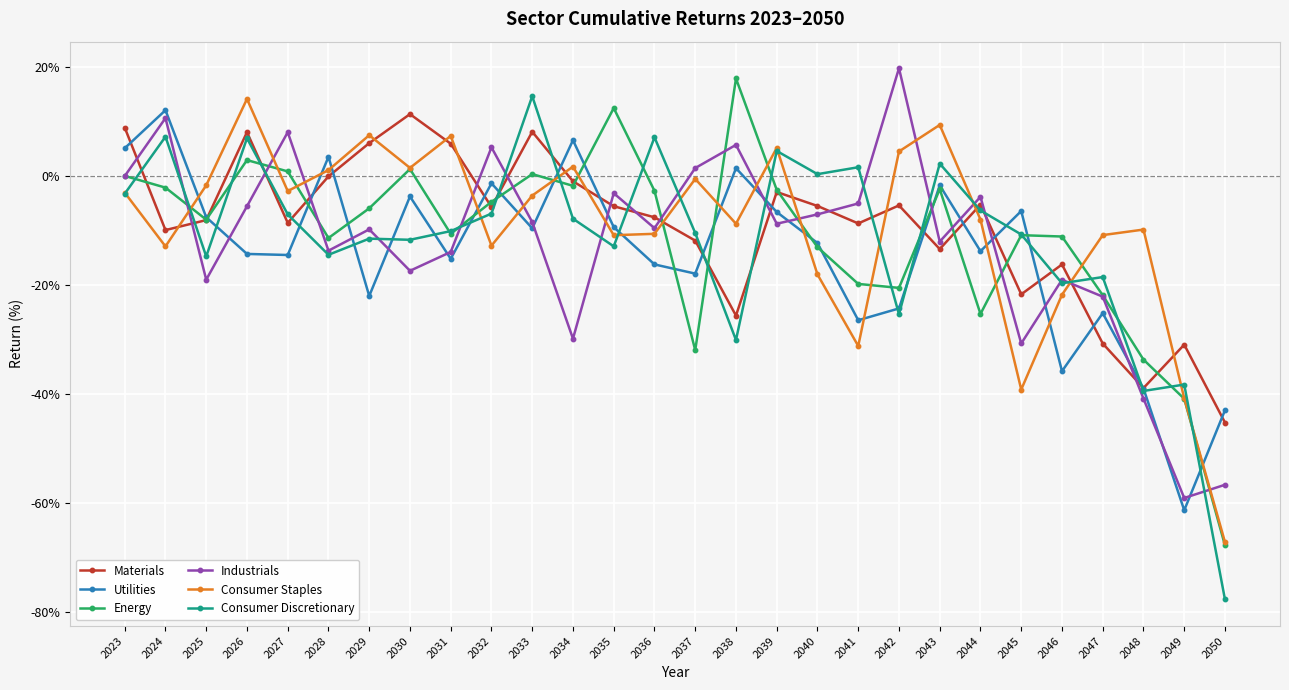

What is the spread (max minus min) of values at 2036?

23.3